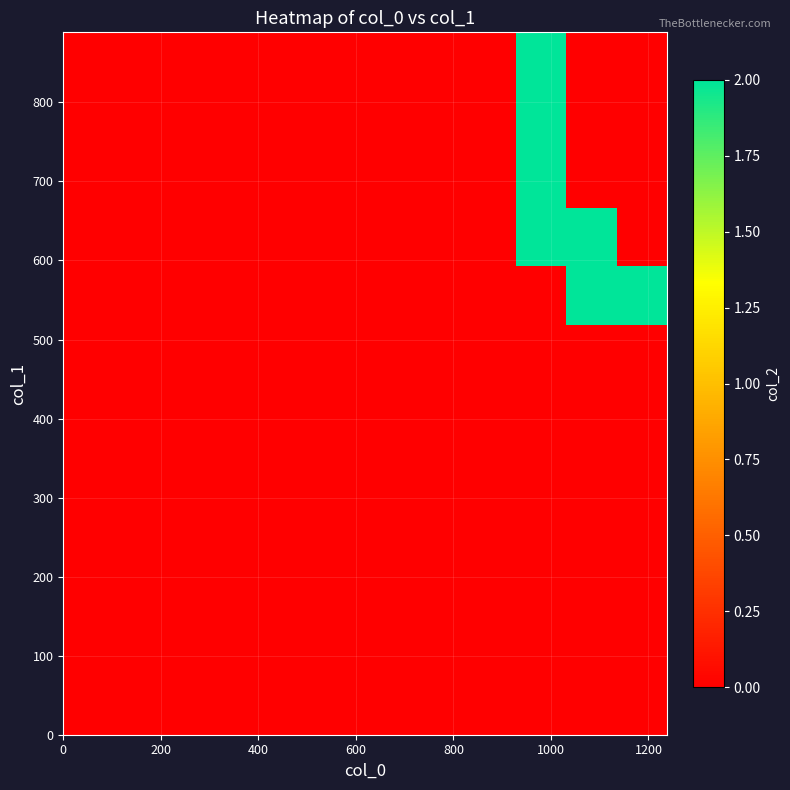

What is the greatest value displayed?

2